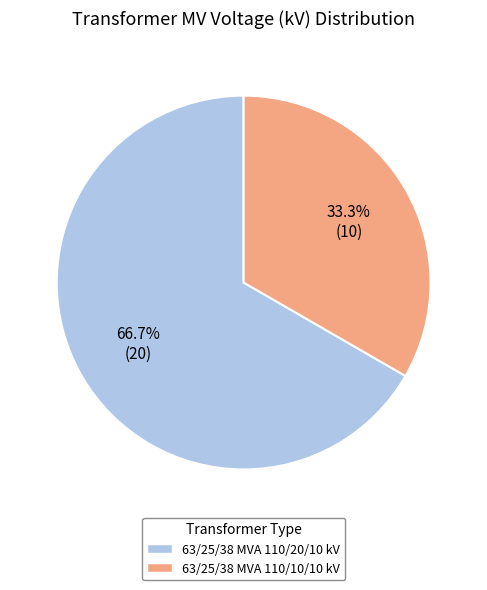

Count the number of slices in the pie.

2